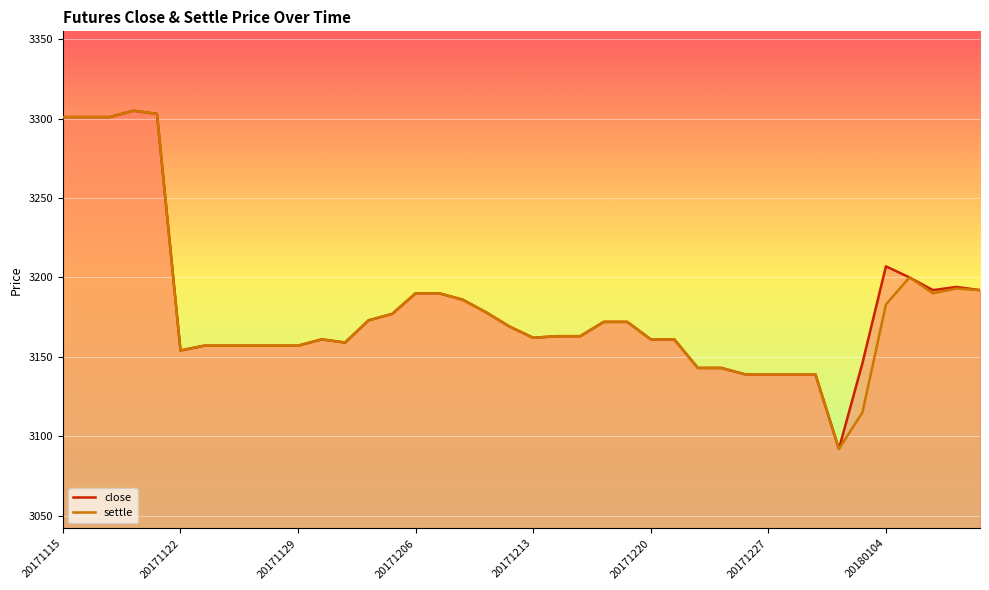

True or false: close and settle intersect in this chart.

False